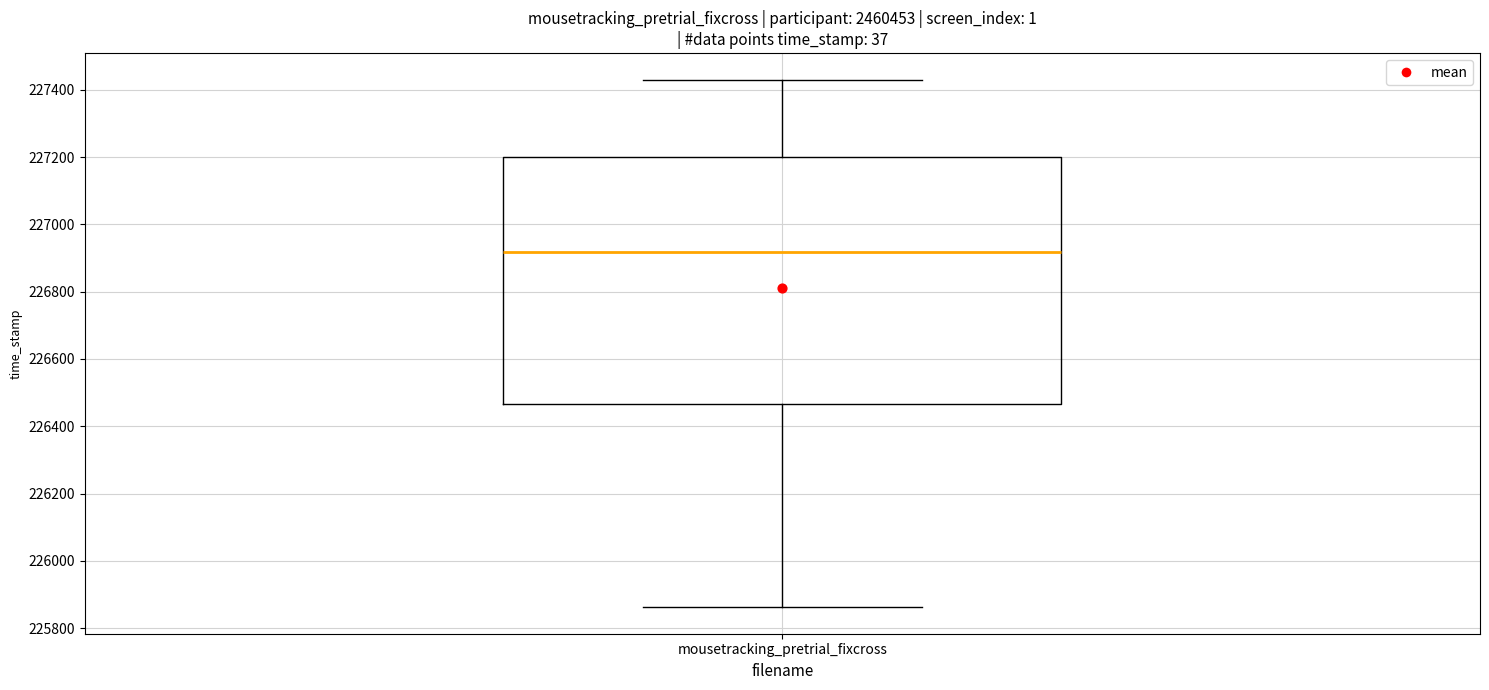

Read this box plot against the y-axis: the position of the median line, the range covered by the box, and the ends of both whiskers. The values are not printed on the chart, so give them approximately, as read against the axis.

median 226920, box 226460 to 227200, whiskers 225860 to 227440